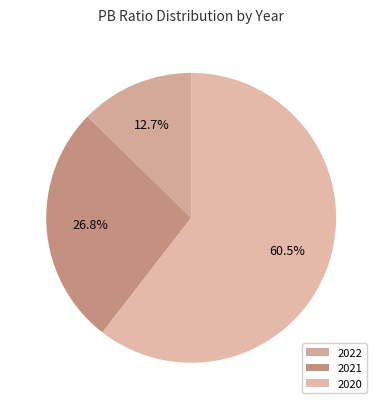

Which category has the biggest portion of the pie?

2020